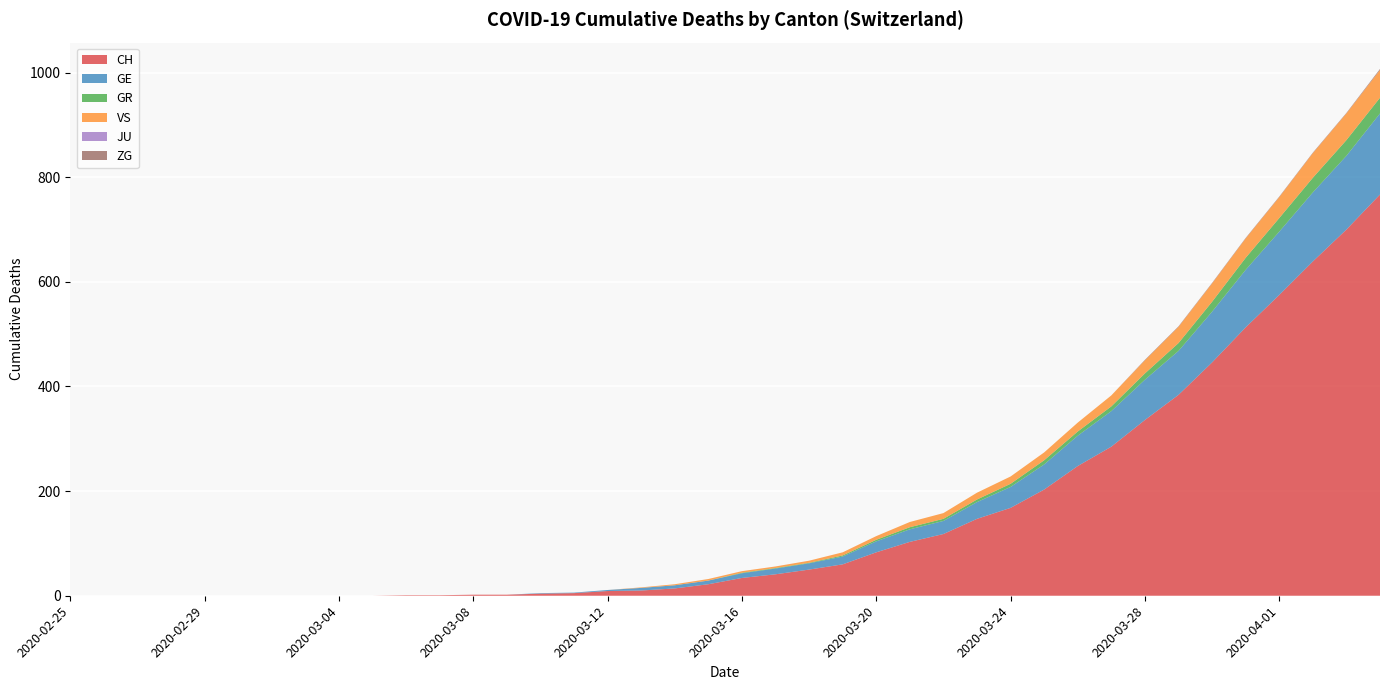

Reading right to left, list all the values displayed in this chart.

CH: 2020-04-04=767	2020-04-03=700	2020-04-02=639	2020-04-01=575	2020-03-31=513	2020-03-30=446	2020-03-29=384	2020-03-28=336	2020-03-27=285	2020-03-26=248	2020-03-25=203	2020-03-24=168	2020-03-23=147	2020-03-22=118	2020-03-21=103	2020-03-20=83	2020-03-19=60	2020-03-18=50	2020-03-17=41	2020-03-16=34	2020-03-15=22	2020-03-14=14	2020-03-13=10	2020-03-12=9	2020-03-11=5	2020-03-10=4	2020-03-09=2	2020-03-08=2	2020-03-07=1	2020-03-06=1	2020-03-05=0	2020-03-04=0	2020-03-03=0	2020-03-02=0	2020-03-01=0	2020-02-29=0	2020-02-28=0	2020-02-27=0	2020-02-26=0	2020-02-25=0
GE: 2020-04-04=922	2020-04-03=841	2020-04-02=771	2020-04-01=696	2020-03-31=623	2020-03-30=543	2020-03-29=468	2020-03-28=413	2020-03-27=353	2020-03-26=306	2020-03-25=251	2020-03-24=208	2020-03-23=179	2020-03-22=143	2020-03-21=127	2020-03-20=104	2020-03-19=75	2020-03-18=62	2020-03-17=52	2020-03-16=43	2020-03-15=29	2020-03-14=20	2020-03-13=15	2020-03-12=11	2020-03-11=6	2020-03-10=5	2020-03-09=2	2020-03-08=2	2020-03-07=1	2020-03-06=1	2020-03-05=0	2020-03-04=0	2020-03-03=0	2020-03-02=0	2020-03-01=0	2020-02-29=0	2020-02-28=0	2020-02-27=0	2020-02-26=0	2020-02-25=0
GR: 2020-04-04=952	2020-04-03=871	2020-04-02=799	2020-04-01=722	2020-03-31=646	2020-03-30=562	2020-03-29=483	2020-03-28=425	2020-03-27=362	2020-03-26=314	2020-03-25=259	2020-03-24=214	2020-03-23=184	2020-03-22=147	2020-03-21=131	2020-03-20=107	2020-03-19=77	2020-03-18=63	2020-03-17=53	2020-03-16=44	2020-03-15=29	2020-03-14=20	2020-03-13=15	2020-03-12=11	2020-03-11=6	2020-03-10=5	2020-03-09=2	2020-03-08=2	2020-03-07=1	2020-03-06=1	2020-03-05=0	2020-03-04=0	2020-03-03=0	2020-03-02=0	2020-03-01=0	2020-02-29=0	2020-02-28=0	2020-02-27=0	2020-02-26=0	2020-02-25=0
VS: 2020-04-04=1005	2020-04-03=922	2020-04-02=846	2020-04-01=762	2020-03-31=683	2020-03-30=597	2020-03-29=514	2020-03-28=450	2020-03-27=383	2020-03-26=331	2020-03-25=274	2020-03-24=228	2020-03-23=197	2020-03-22=158	2020-03-21=141	2020-03-20=114	2020-03-19=83	2020-03-18=67	2020-03-17=56	2020-03-16=47	2020-03-15=32	2020-03-14=22	2020-03-13=16	2020-03-12=11	2020-03-11=6	2020-03-10=5	2020-03-09=2	2020-03-08=2	2020-03-07=1	2020-03-06=1	2020-03-05=0	2020-03-04=0	2020-03-03=0	2020-03-02=0	2020-03-01=0	2020-02-29=0	2020-02-28=0	2020-02-27=0	2020-02-26=0	2020-02-25=0